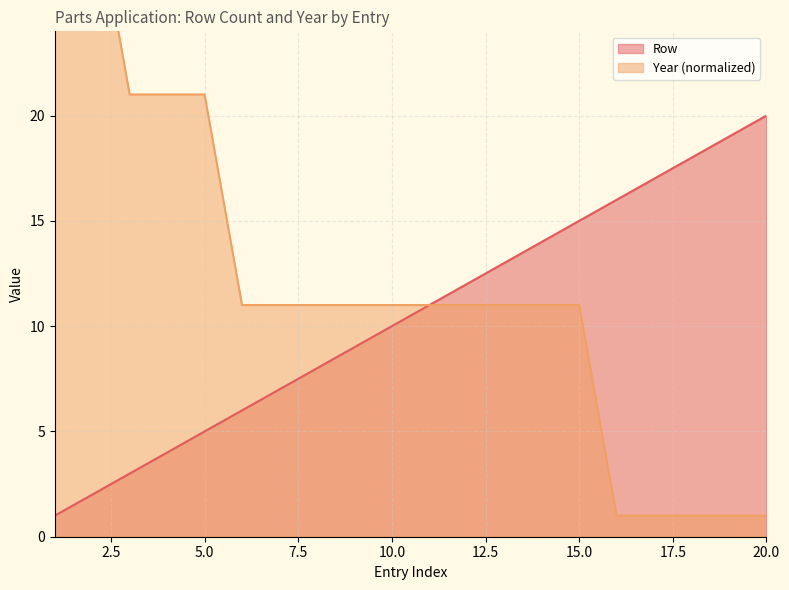

How many data points does each series have?

20